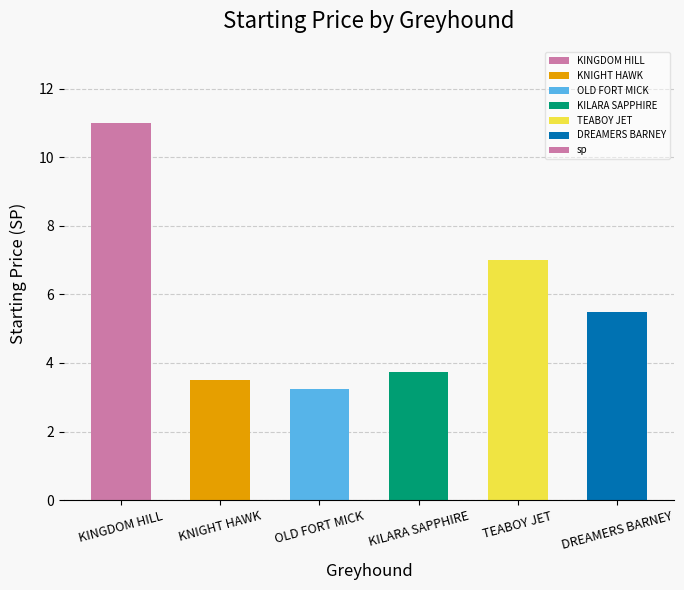

Rank the categories by value from highest to lowest.

KINGDOM HILL, TEABOY JET, DREAMERS BARNEY, KILARA SAPPHIRE, KNIGHT HAWK, OLD FORT MICK